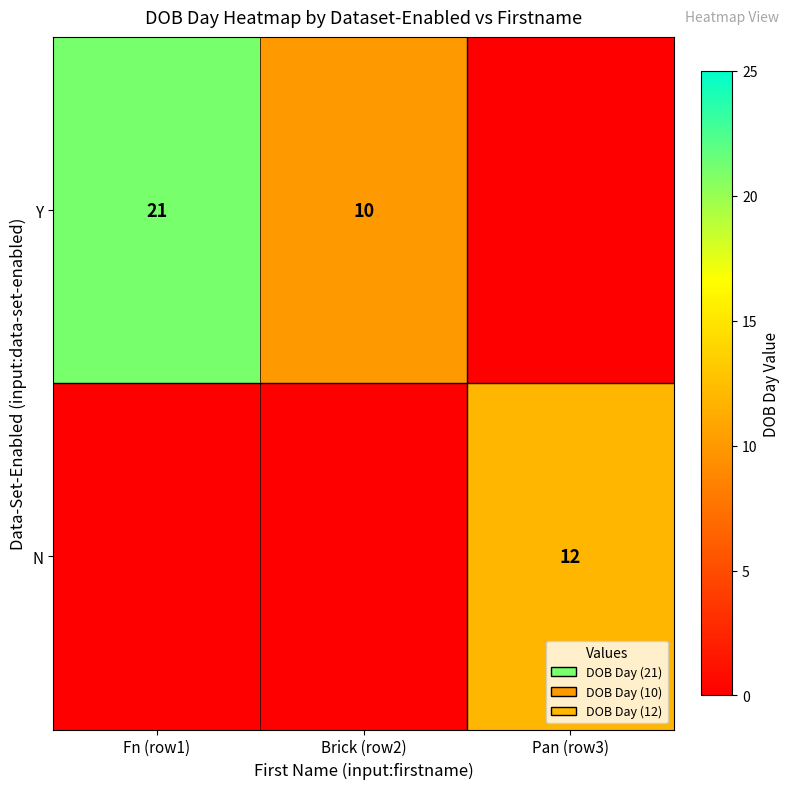

The N series shows 6 at Pan (row3). True or false?

False